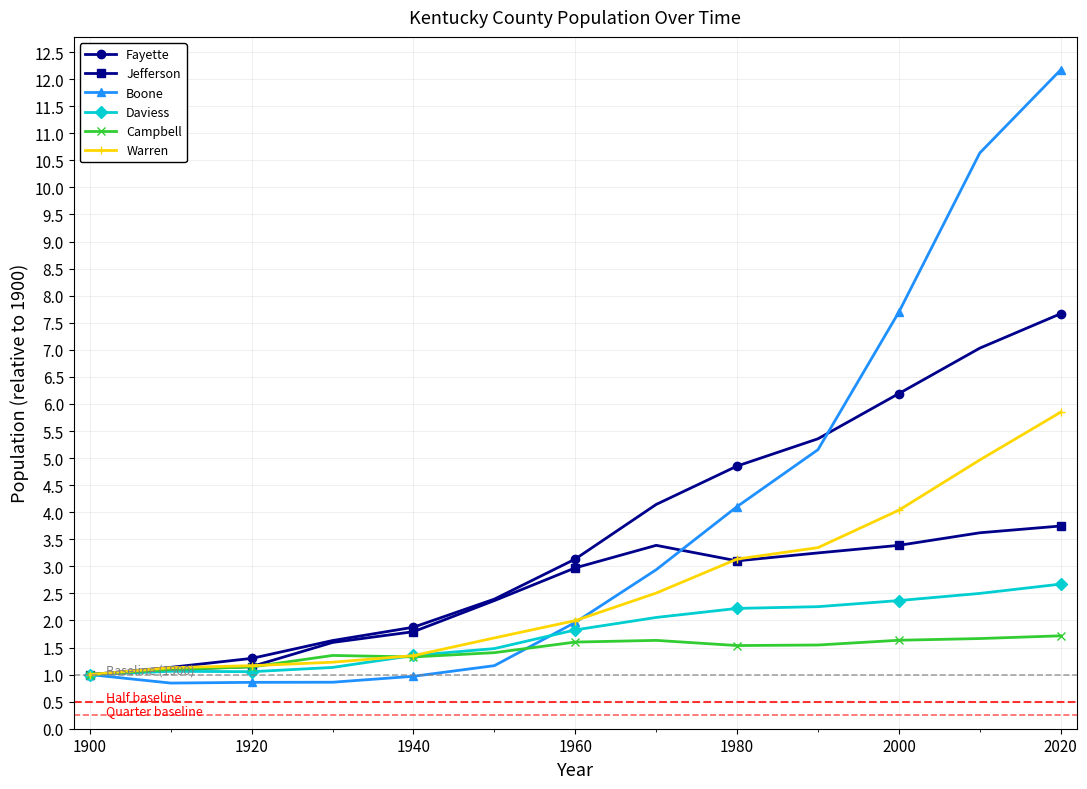

Which series has the widest spread of values?

Boone